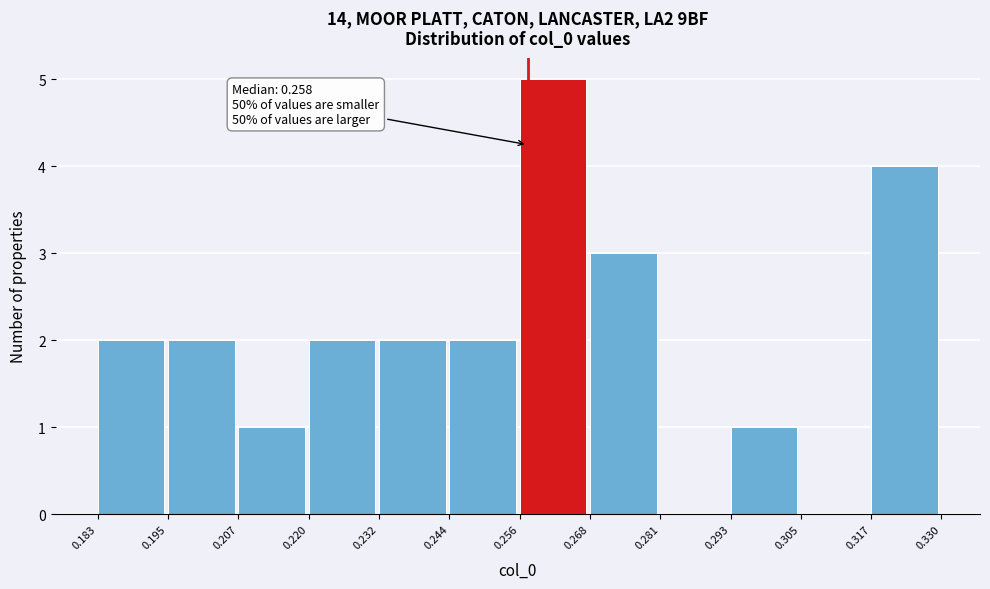

Over which range of the x-axis is the bar tallest?

0.256 to 0.268